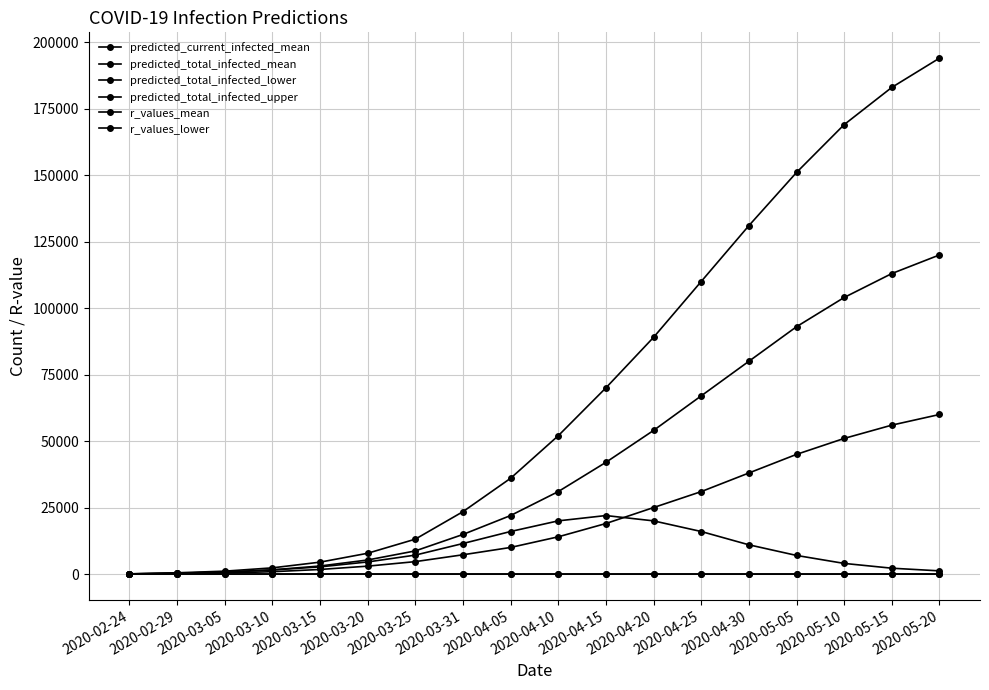

What is the difference between the r_values_mean values at 2020-04-20 and 2020-03-25?

0.4